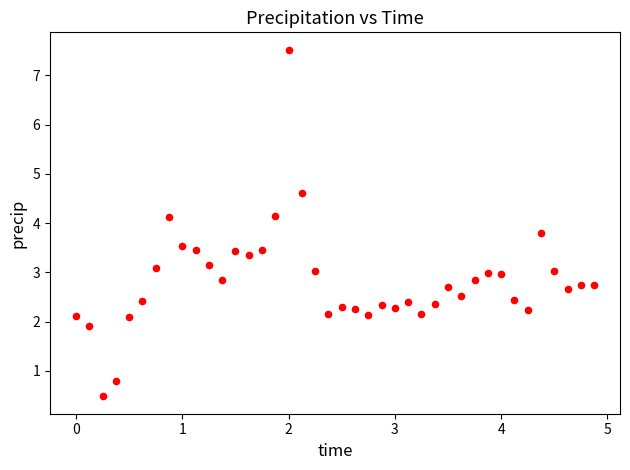

What is the range of X values (max minus min)?

4.9